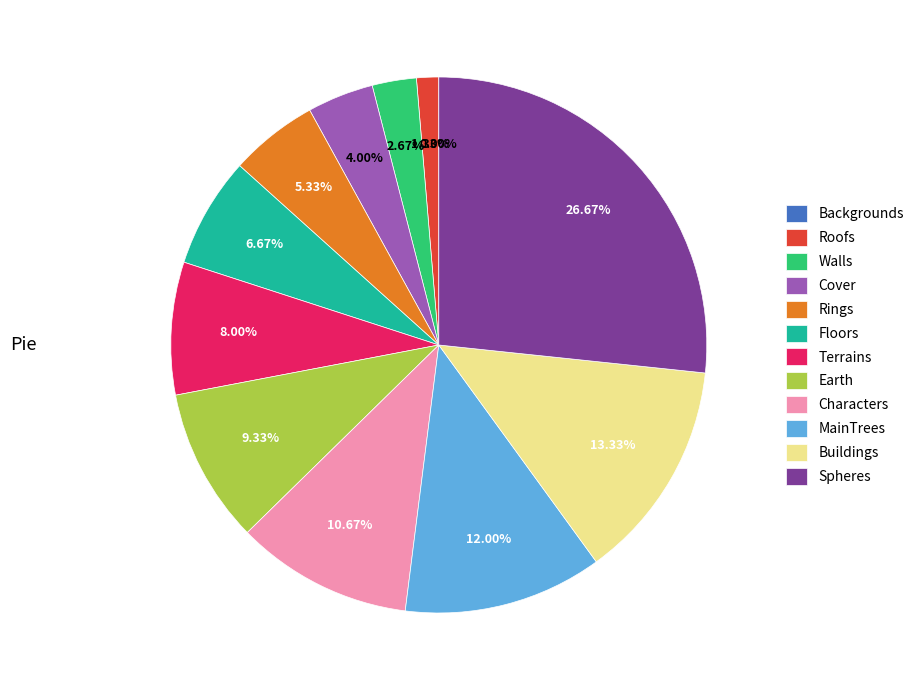

Does Earth account for over 50% of the chart?

No